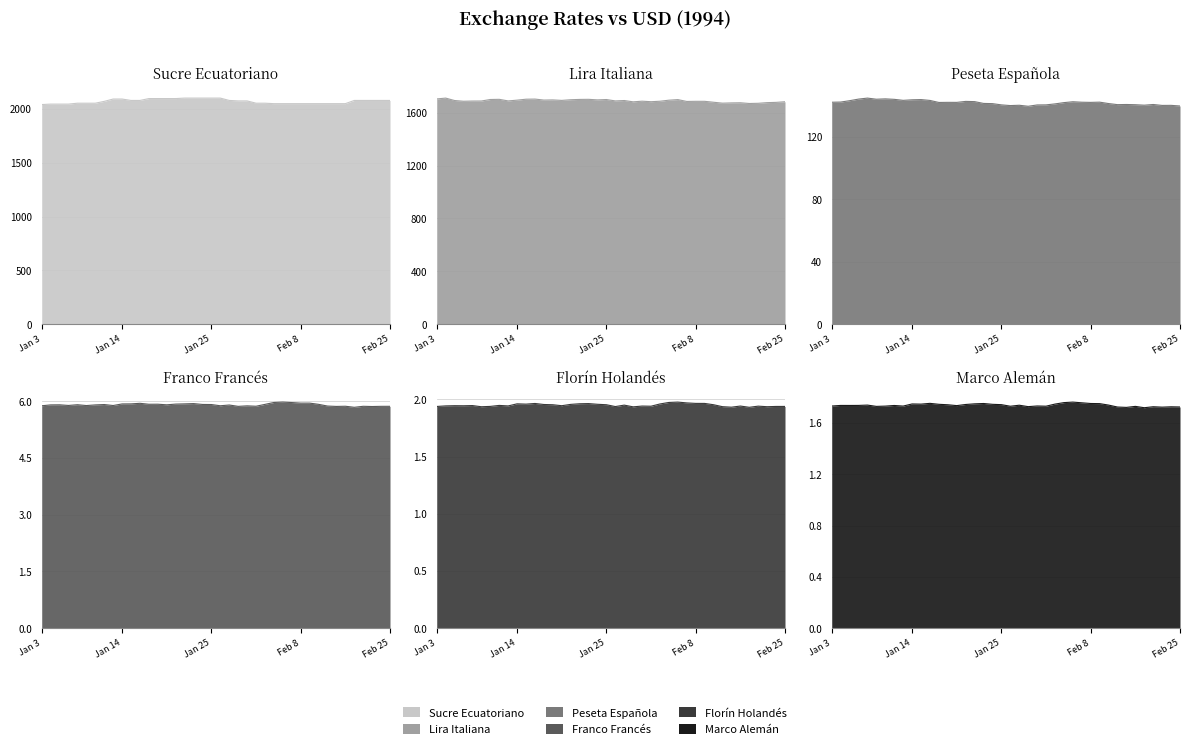

Which series has the widest spread of values?

Sucre Ecuatoriano